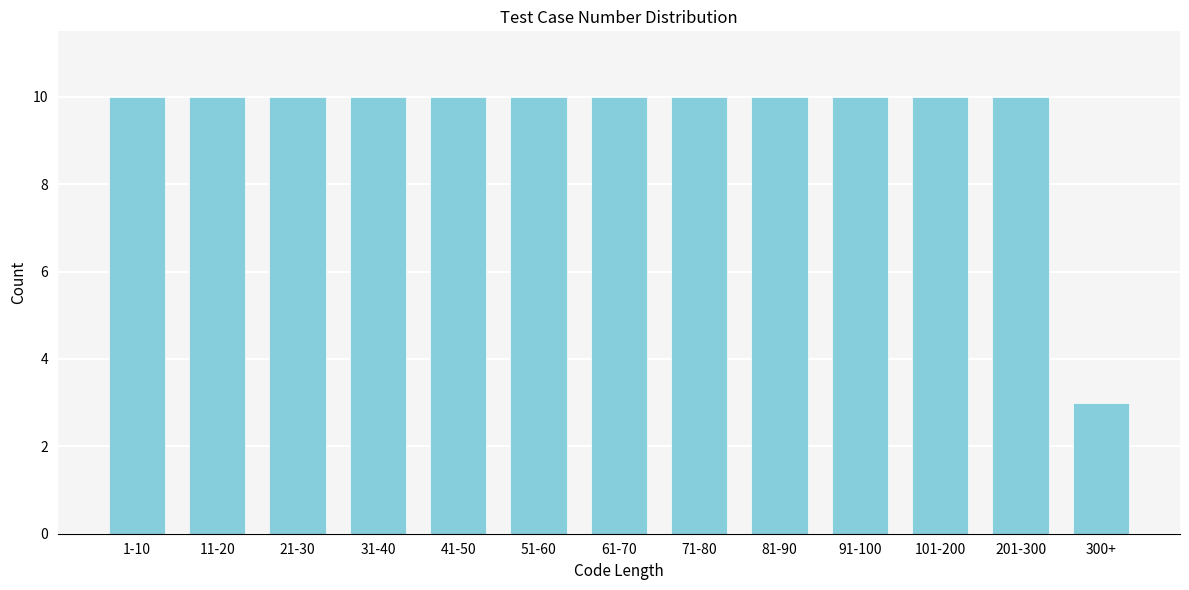

Reading left to right, transcribe all the data shown in this chart.

1-10=10	11-20=10	21-30=10	31-40=10	41-50=10	51-60=10	61-70=10	71-80=10	81-90=10	91-100=10	101-200=10	201-300=10	300+=3